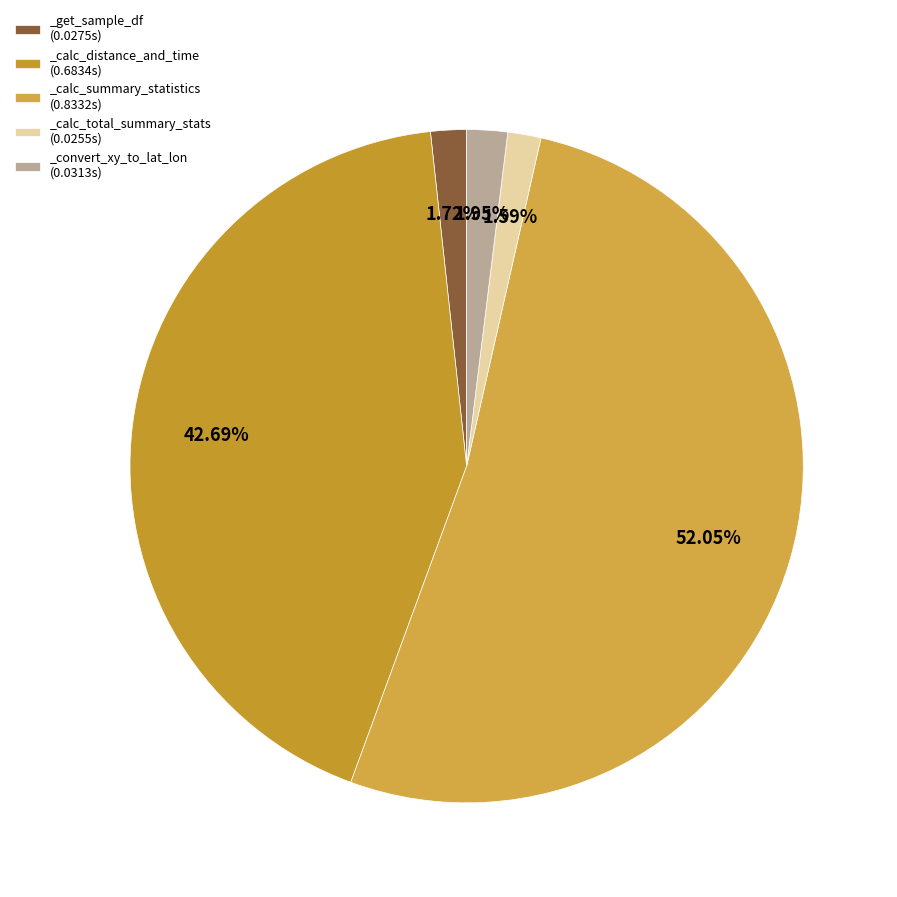

What percentage is NOT represented by _calc_distance_and_time?

57.3%